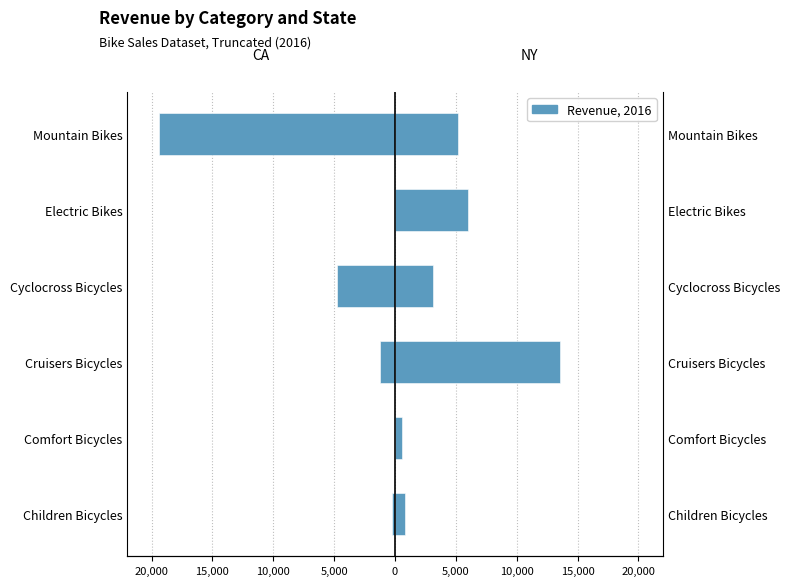

Is it true that CA equals 0.0 at Electric Bikes?

True